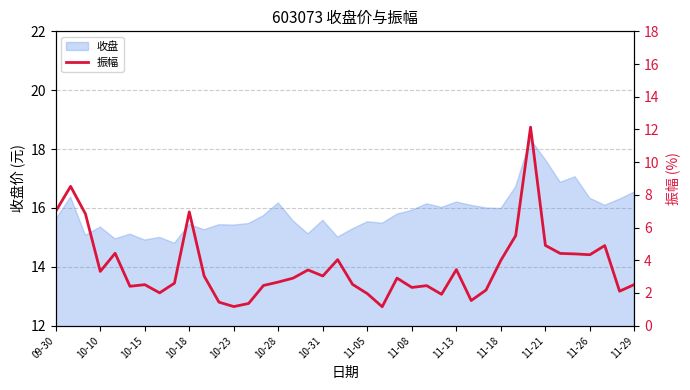

What is the lowest value of the 收盘 series?

14.8